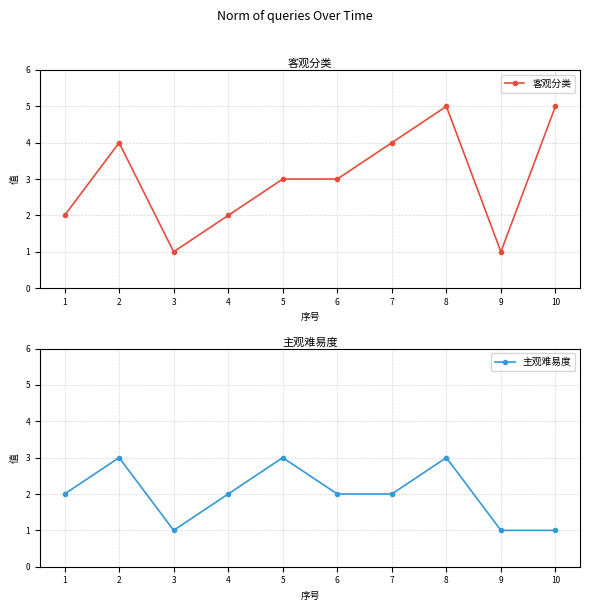

At which category does 主观难易度 reach its first local peak?

2